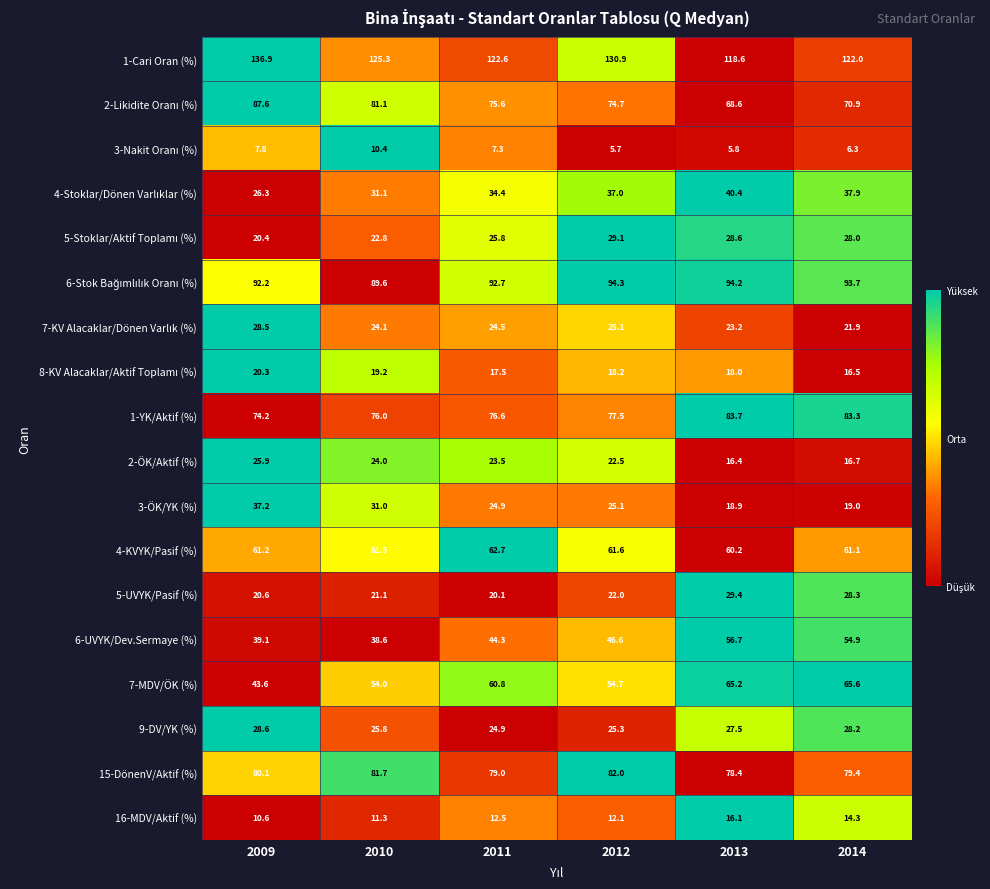

Which series has the largest total across all categories?

1-Cari Oran (%)